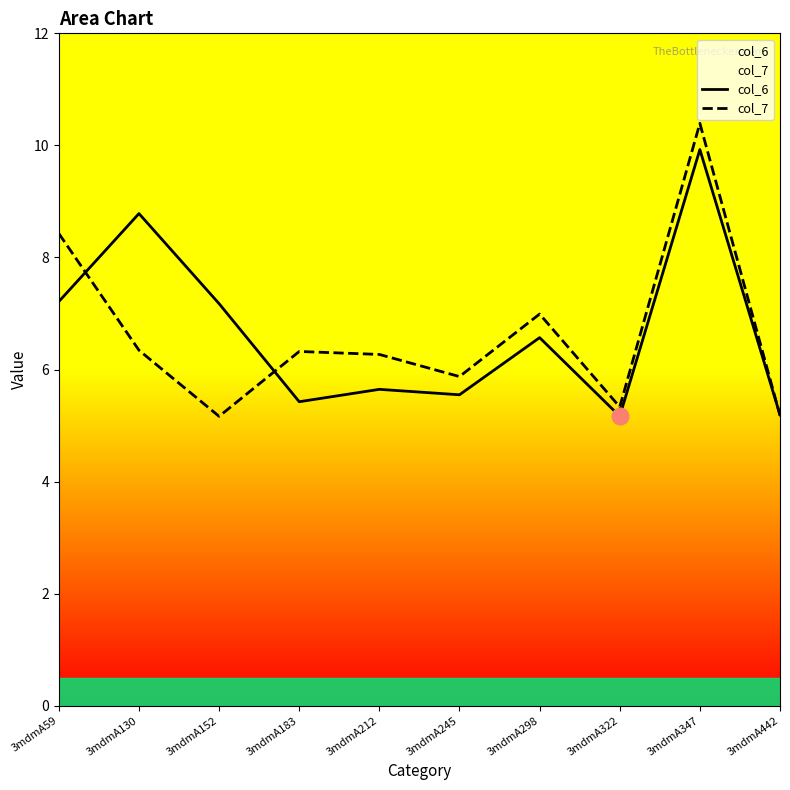

True or false: col_7 has more than 0 points higher than both neighbors.

True